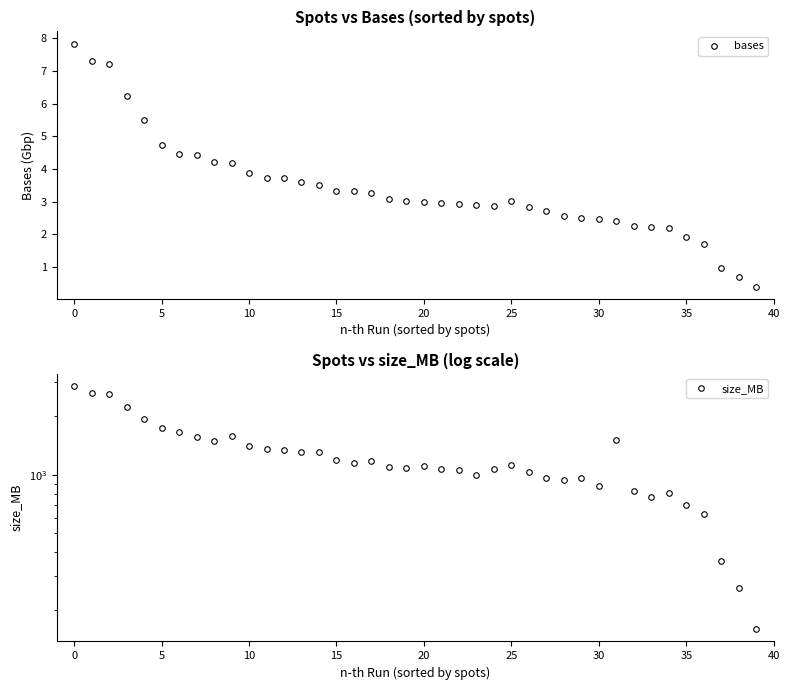

Is it true that bases equals 2.9 at 24?

True